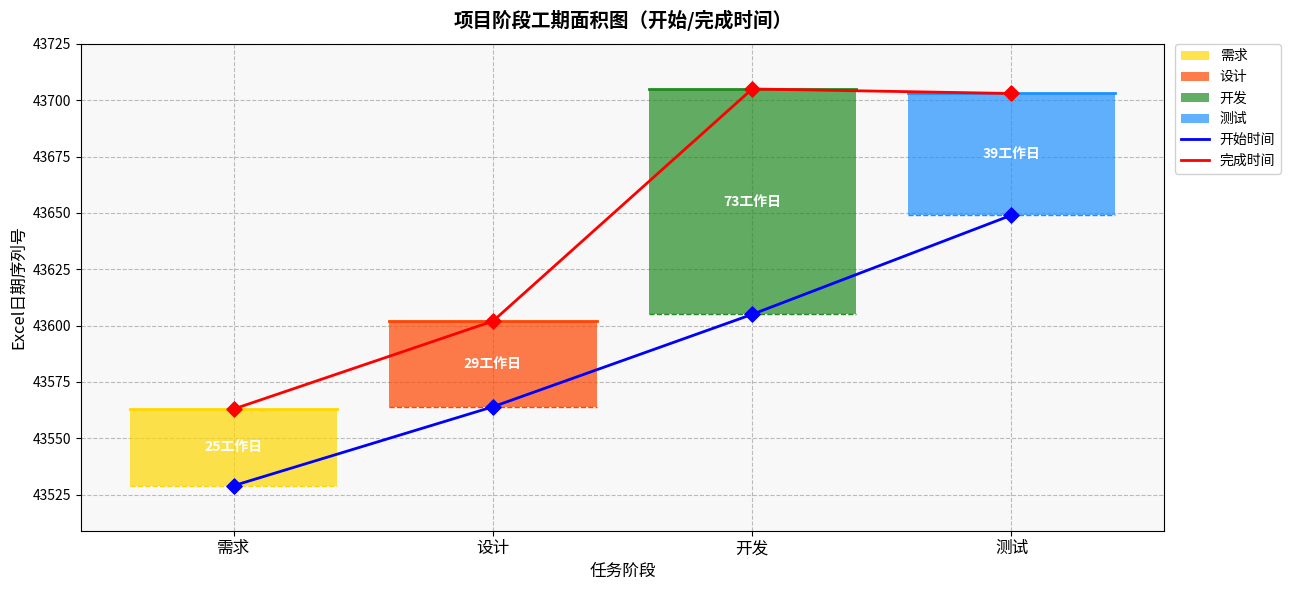

What is the total value across all series at 设计?

87166